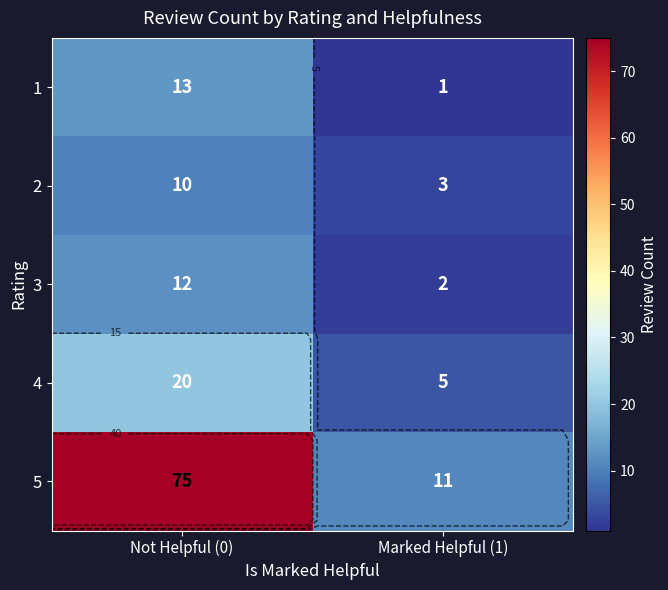

Which has a higher value, Not Helpful (0) or Marked Helpful (1)?

Not Helpful (0)